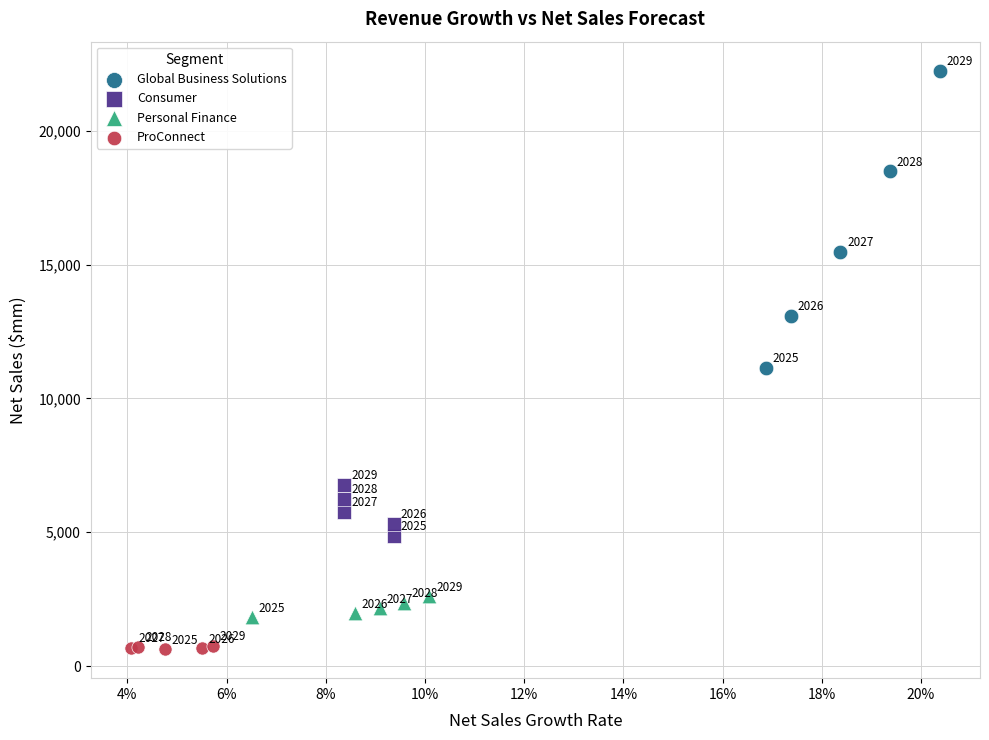

Which series contains the highest Y value?

Global Business Solutions